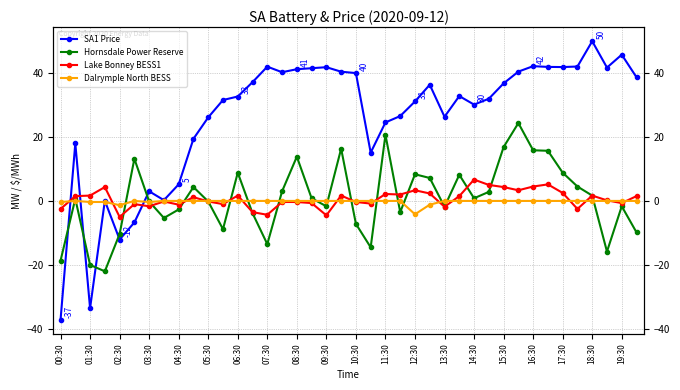

Which series ends up on top after the final intersection of Lake Bonney BESS1 and Dalrymple North BESS?

Lake Bonney BESS1